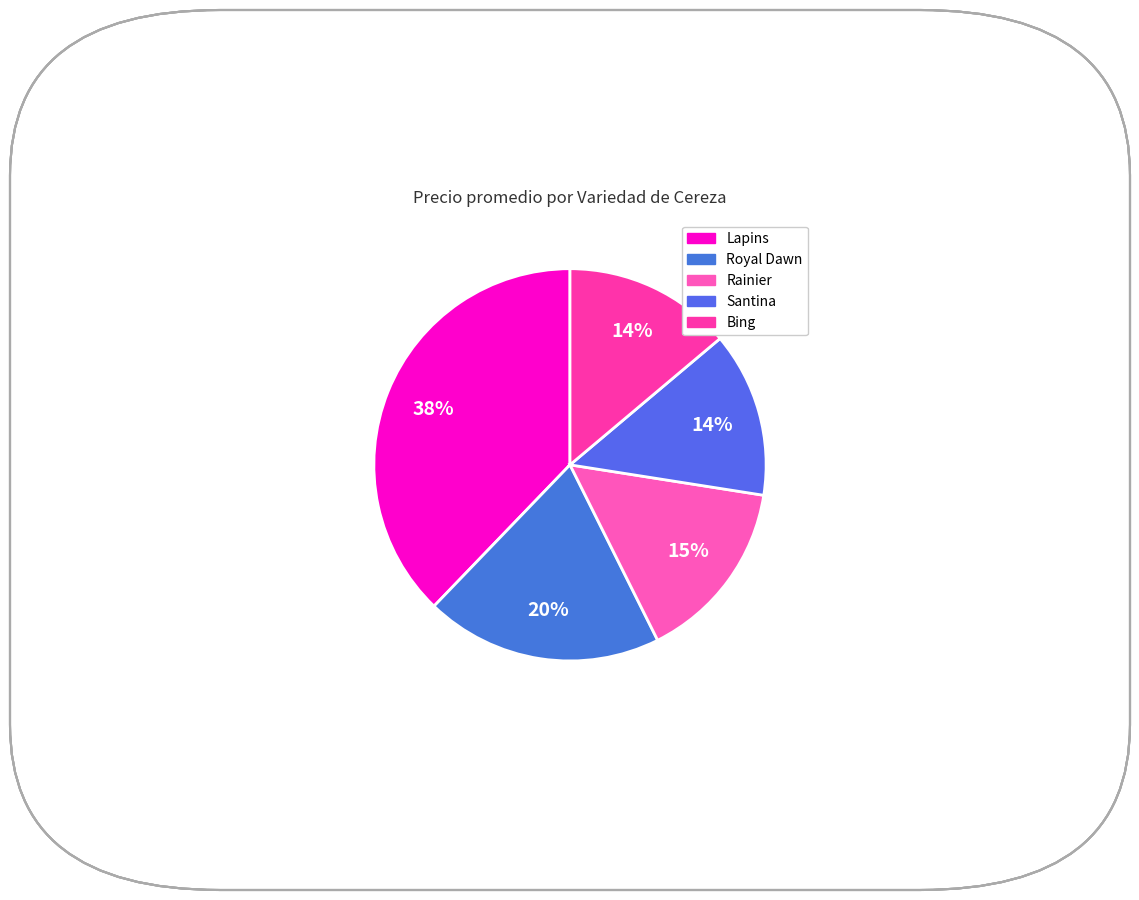

How many segments does this pie chart have?

5